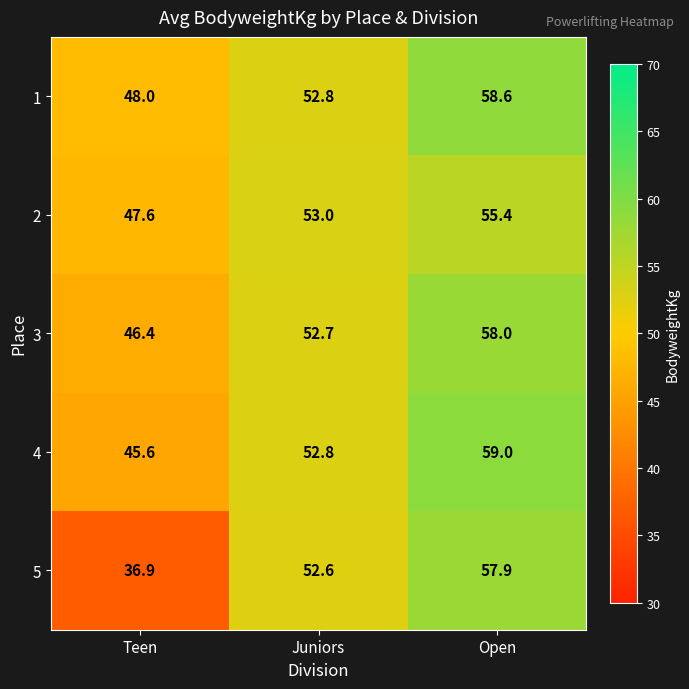

True or false: 4 has a value of 86.7 at Juniors.

False